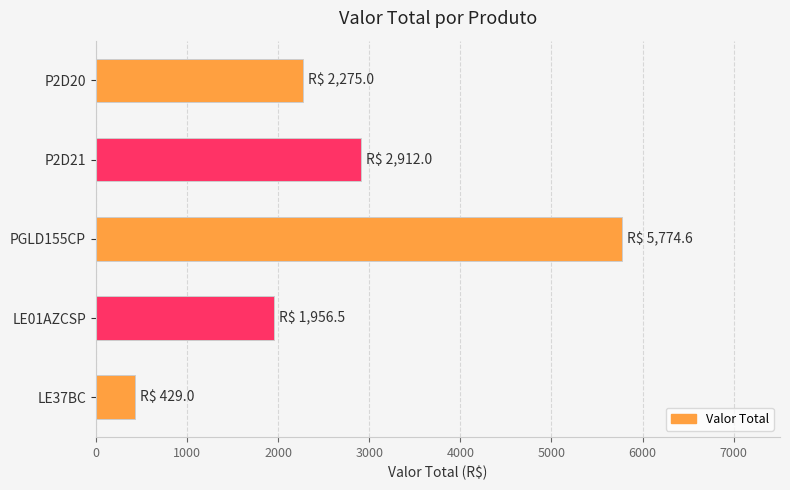

How many categories are shown in the chart?

5